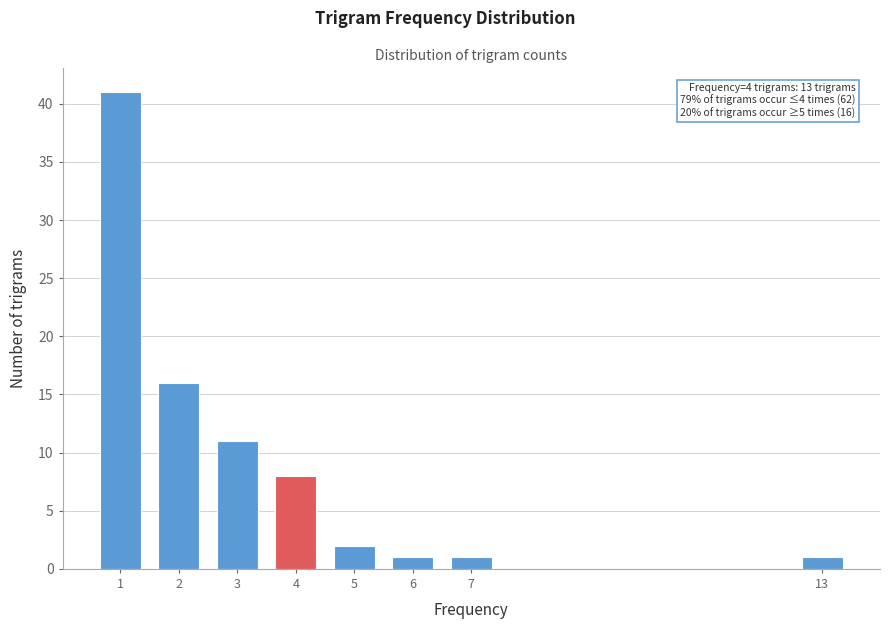

Reading left to right, list all the values displayed in this chart.

41	16	11	8	2	1	1	1